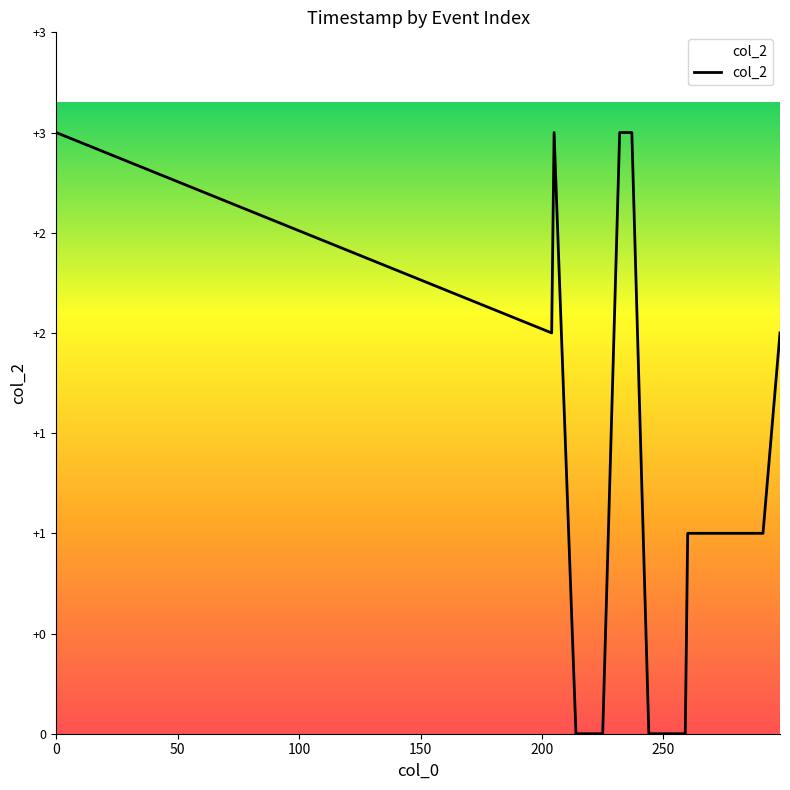

What is the greatest value displayed?

3